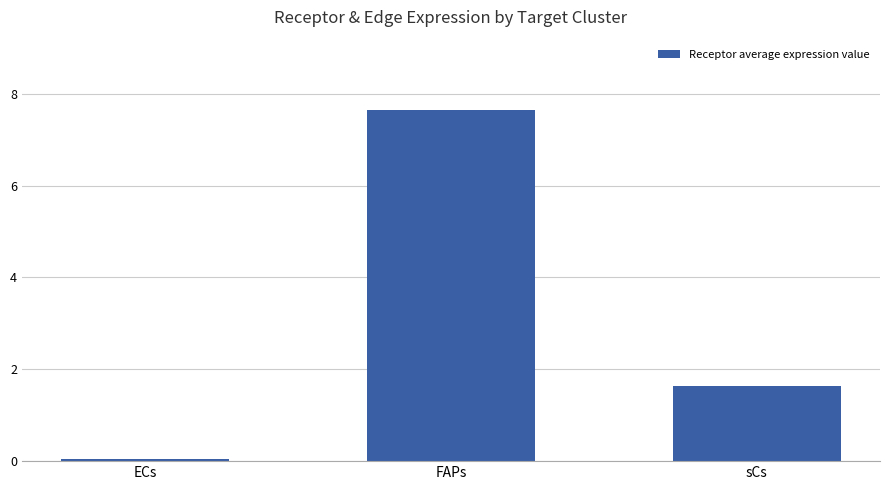

What is the sum of the values at ECs and FAPs?

7.7